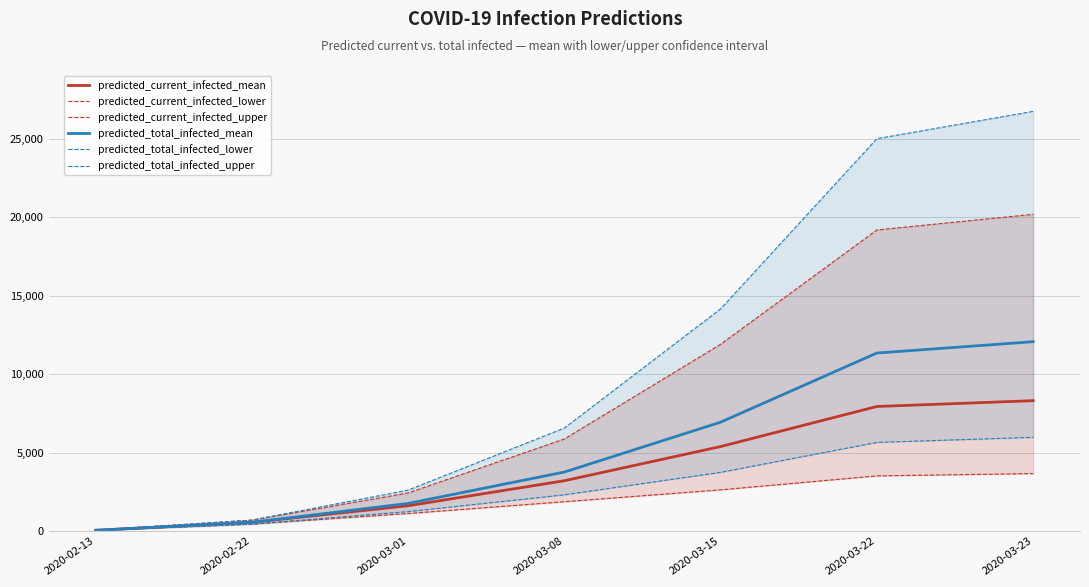

Rank the series by their maximum value, from highest to lowest.

predicted_total_infected_upper, predicted_current_infected_upper, predicted_total_infected_mean, predicted_current_infected_mean, predicted_total_infected_lower, predicted_current_infected_lower